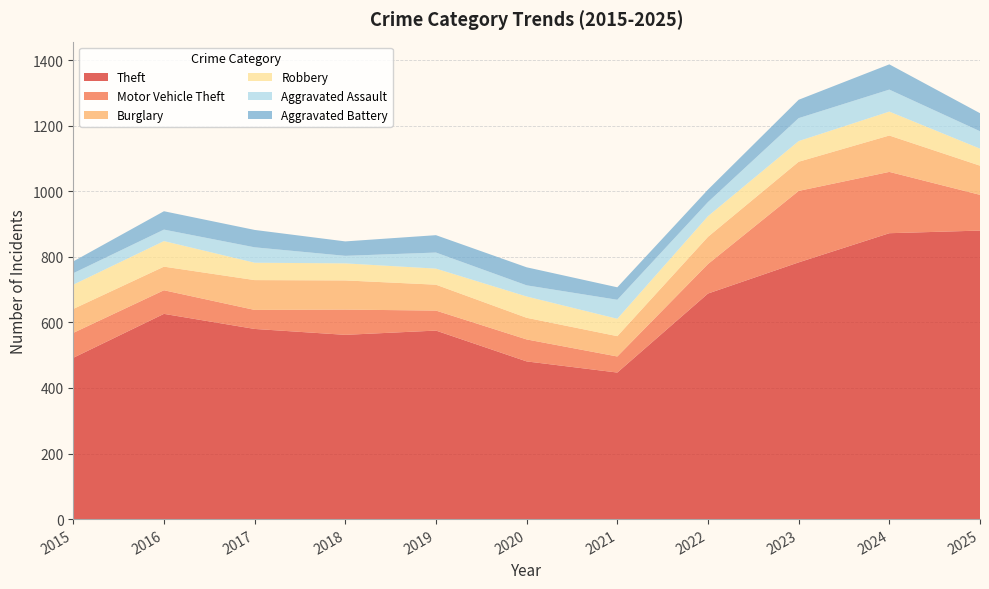

Reading left to right, extract all data points from this chart.

Theft: 492	626	580	562	575	481	447	688	783	872	880
Motor Vehicle Theft: 76	72	58	77	61	67	49	90	218	187	109
Burglary: 73	72	91	89	79	66	62	83	89	111	89
Robbery: 74	78	53	52	49	65	53	63	63	73	52
Aggravated Assault: 35	35	47	23	49	34	58	43	70	67	53
Aggravated Battery: 36	56	53	44	53	55	38	38	56	77	55